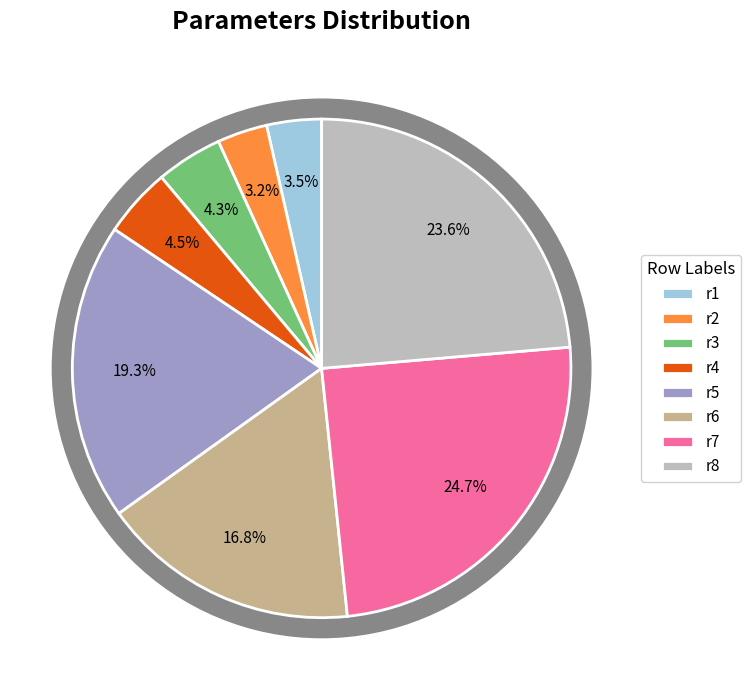

Is r7 the majority of the pie?

No